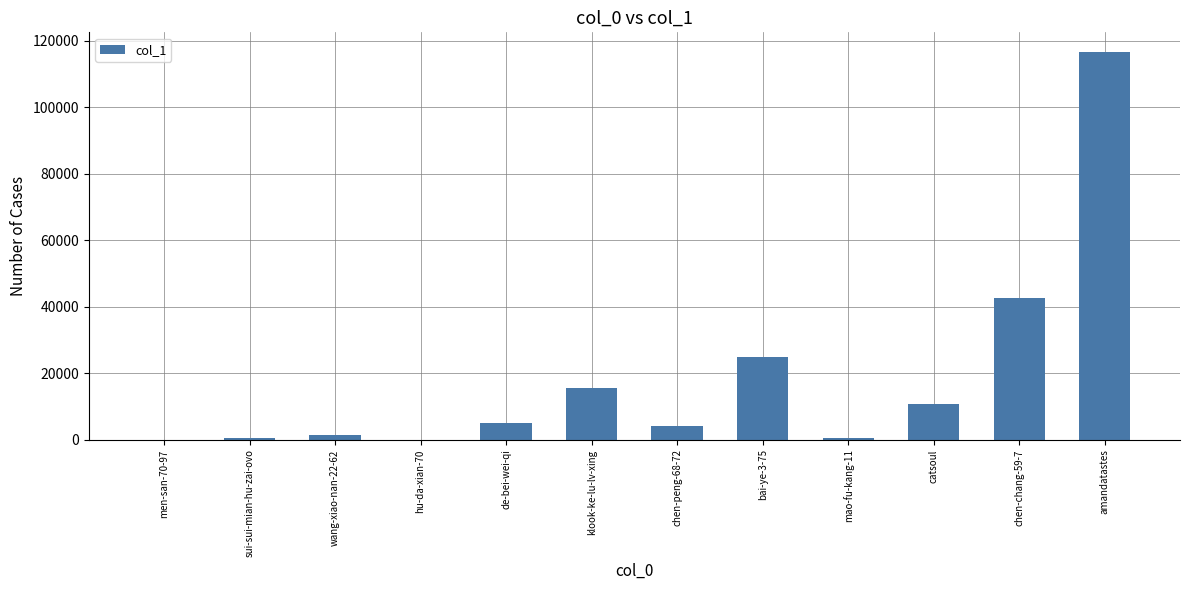

At which label is the value closest to 58380?

chen-chang-59-7